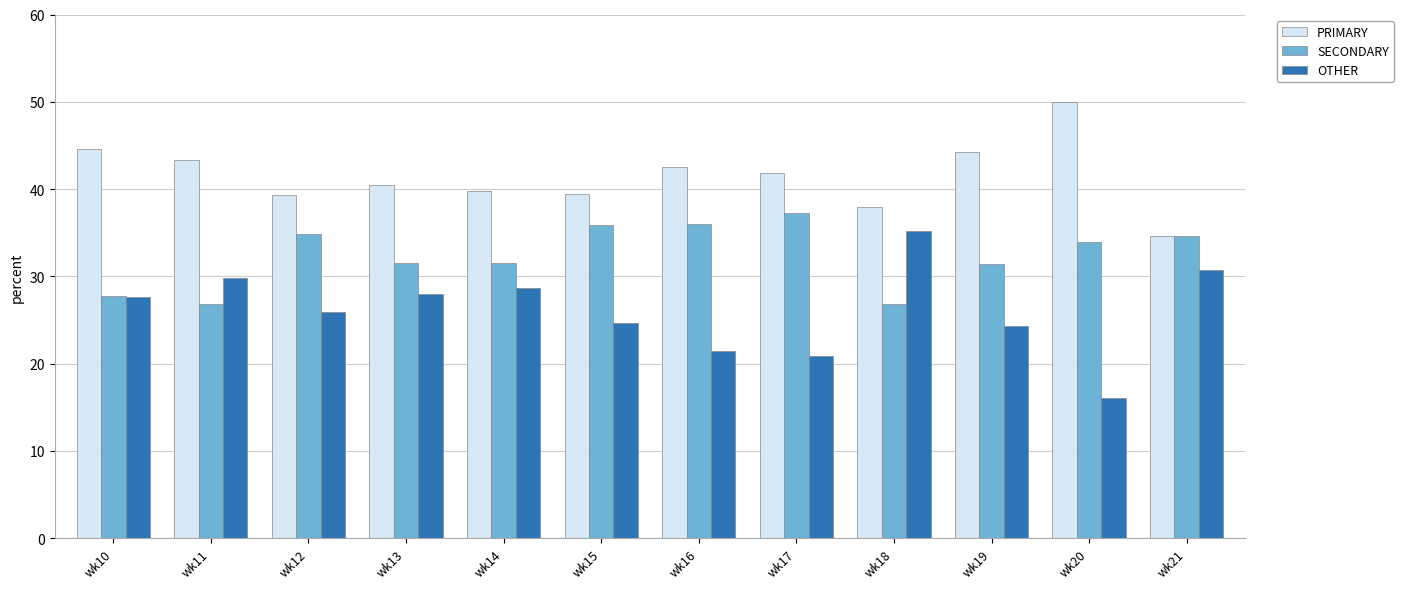

Which series has the widest spread of values?

OTHER